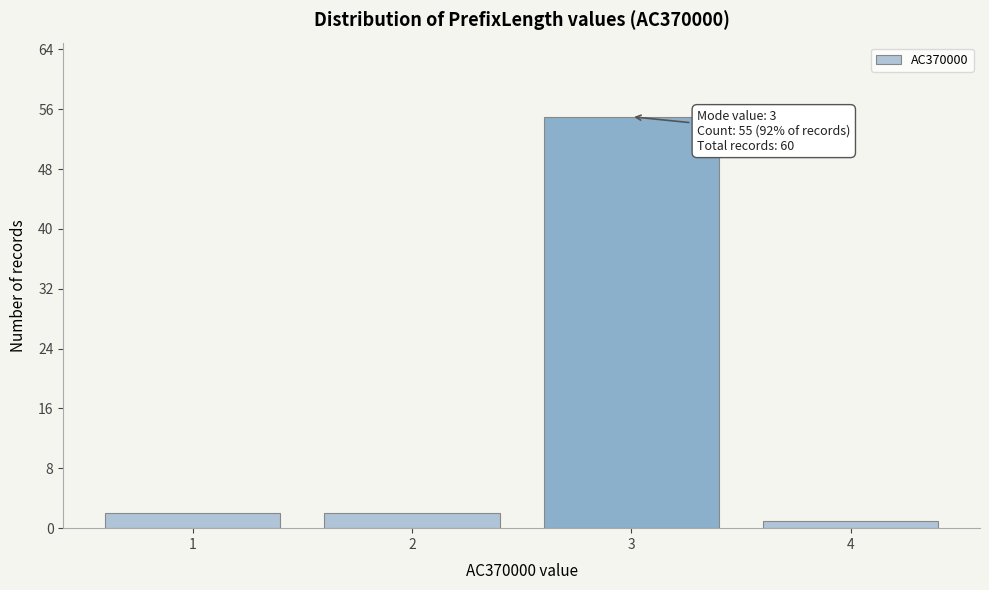

Reading left to right, list all the values displayed in this chart.

1=2	2=2	3=55	4=1